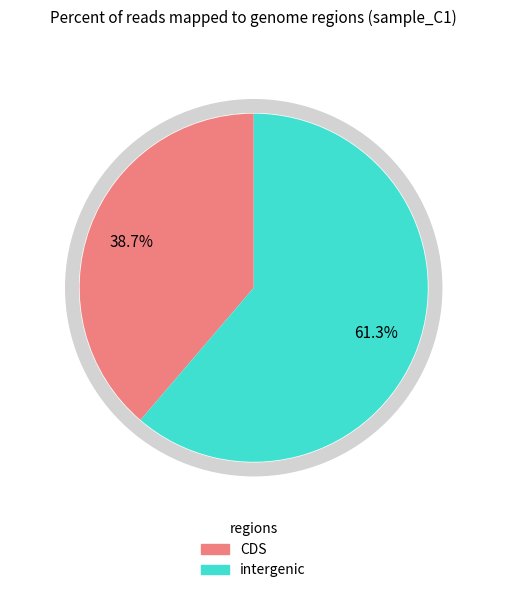

True or false: B14 accounts for 36% of the total.

False